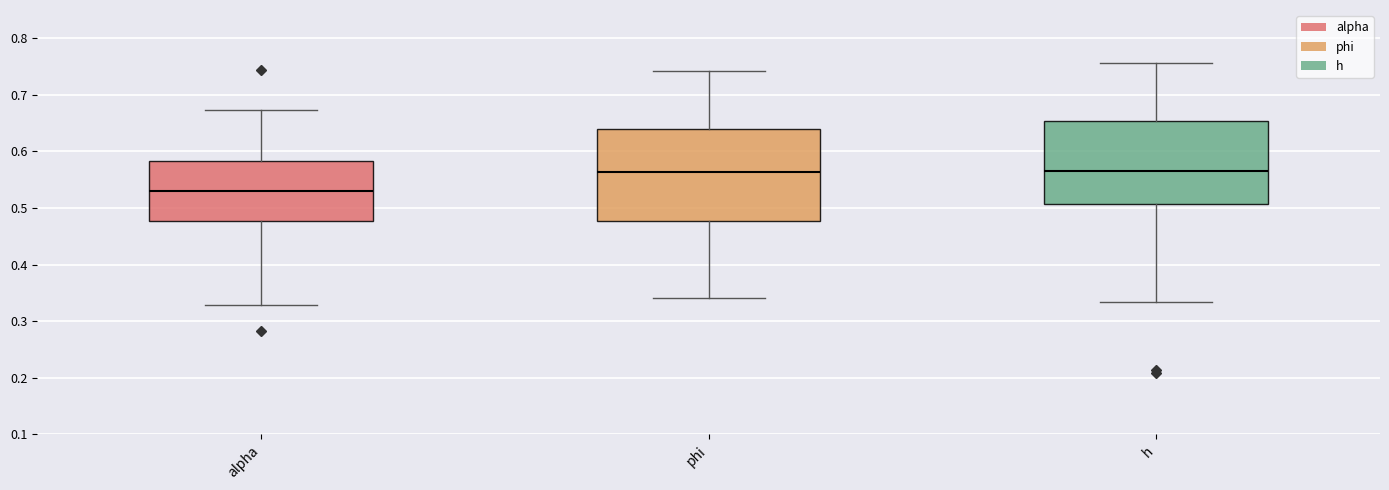

Reading left to right, read every box against the y-axis: the position of its median line, the range the box covers, and the ends of its whiskers. The values are not printed on the chart, so give them approximately, as read against the axis.

alpha: median 0.53, box 0.48 to 0.58, whiskers 0.33 to 0.67
phi: median 0.56, box 0.48 to 0.64, whiskers 0.34 to 0.74
h: median 0.57, box 0.51 to 0.65, whiskers 0.33 to 0.76